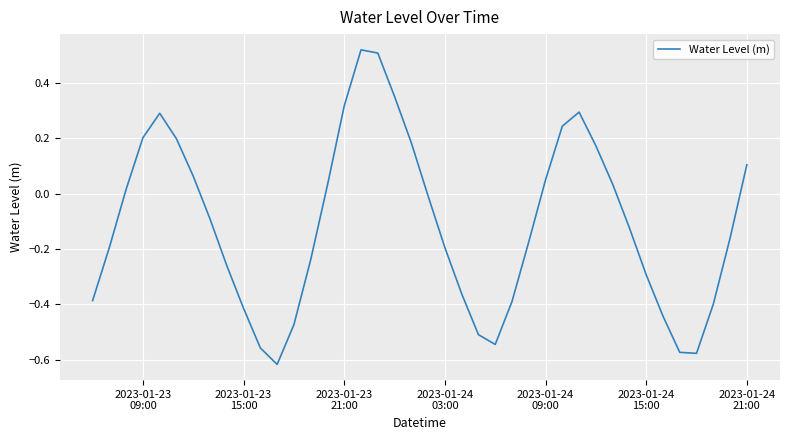

What is the difference between the maximum and minimum values?

1.1